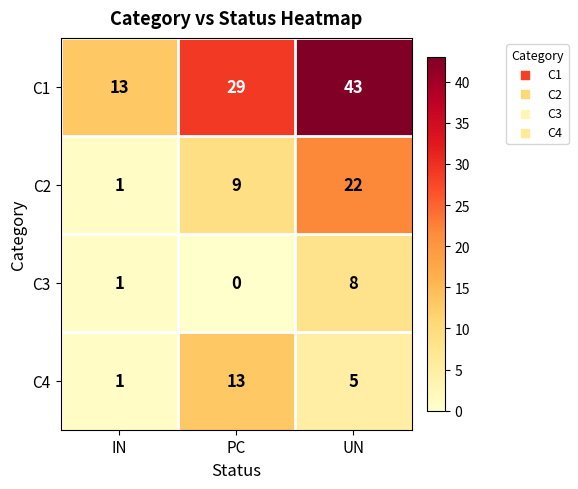

The C1 series shows 18 at IN. True or false?

False